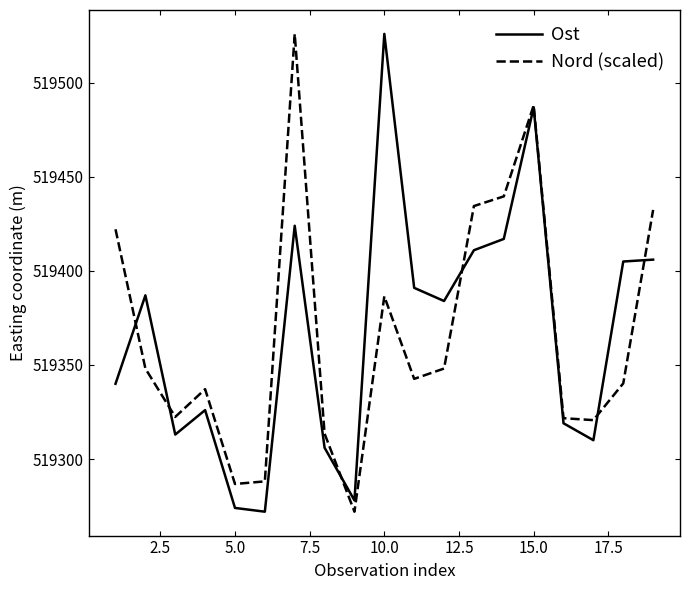

What is the difference between the maximum and second lowest values in the Ost series?

252.0